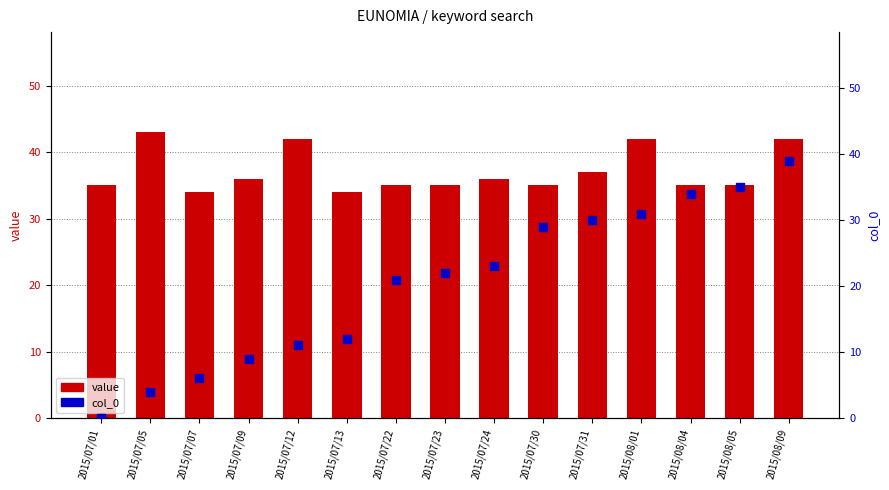

What is the total value across all series at 2015/07/22?

56